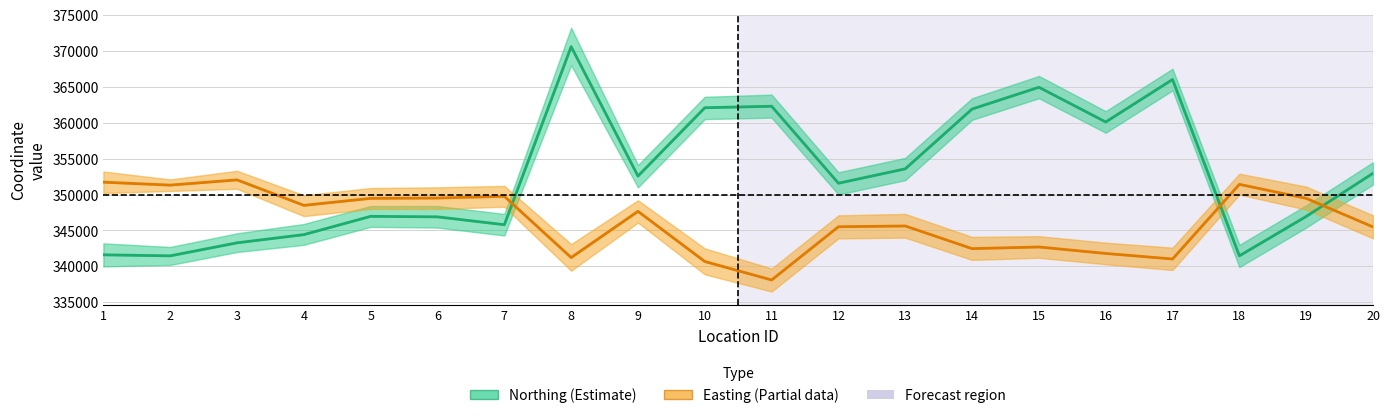

Which series has the largest range (max minus min)?

Northing